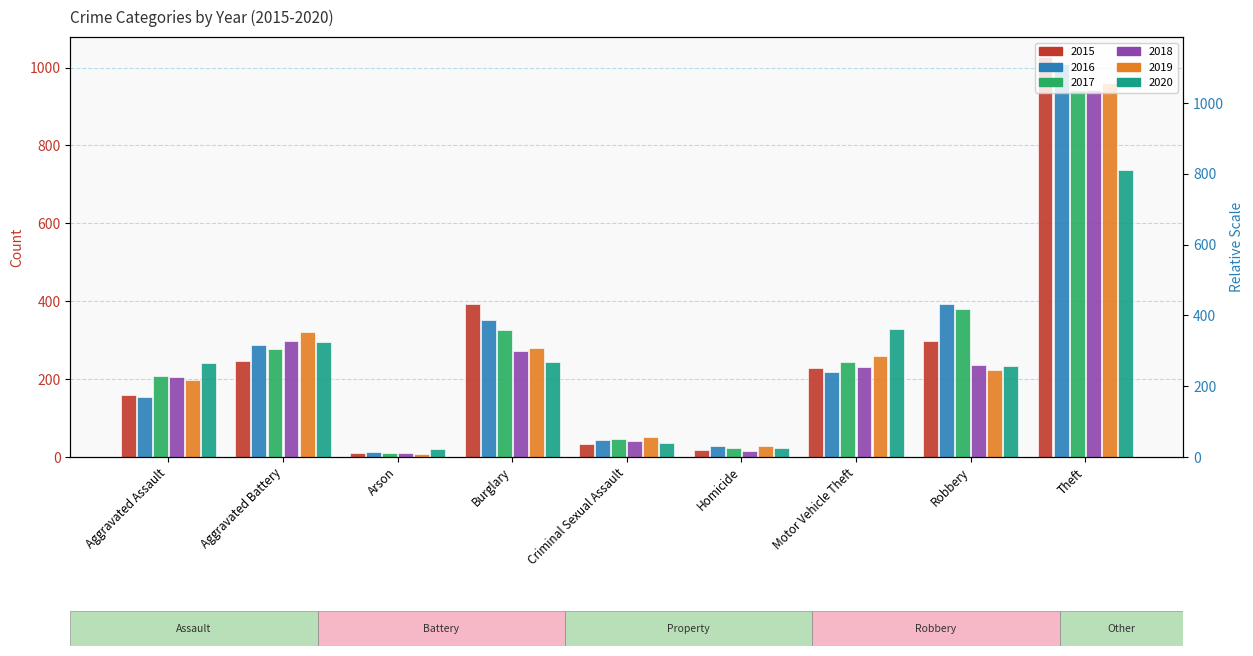

What is the total value across all series at Theft?

5613